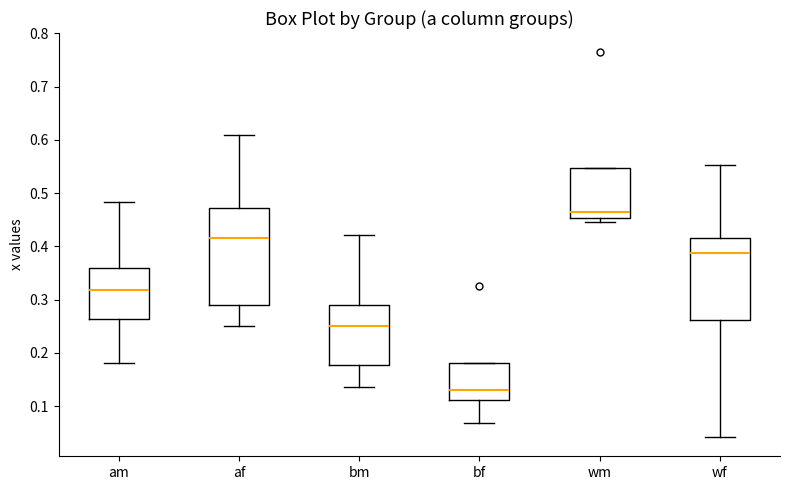

Reading left to right, transcribe this box plot: for each box, give where its median line is, the range the box spans, and where its two whiskers end, as read against the y-axis. The values are not printed on the chart, so give them approximately, as read against the axis.

am: median 0.32, box 0.26 to 0.36, whiskers 0.18 to 0.48
af: median 0.42, box 0.29 to 0.47, whiskers 0.25 to 0.61
bm: median 0.25, box 0.18 to 0.29, whiskers 0.14 to 0.42
bf: median 0.13, box 0.11 to 0.18, whiskers 0.07 to 0.18
wm: median 0.46, box 0.45 to 0.55, whiskers 0.45 (just below the box's lower edge) to 0.55
wf: median 0.39, box 0.26 to 0.42, whiskers 0.04 to 0.55